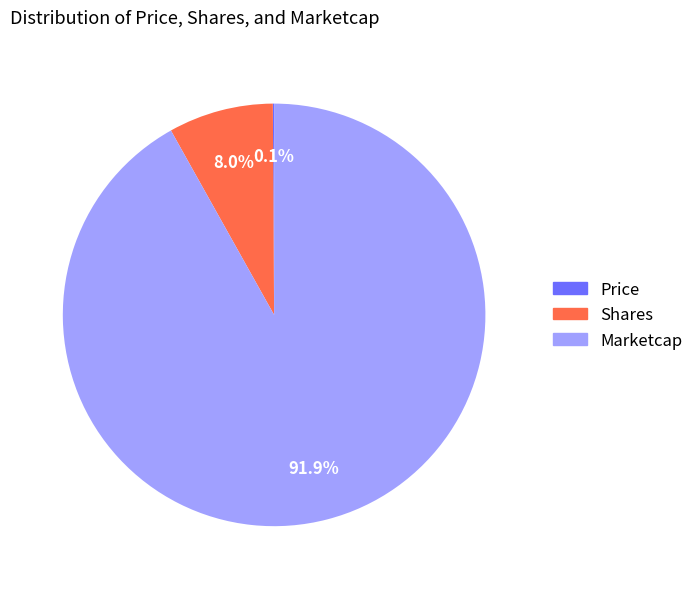

Which category has the biggest portion of the pie?

Marketcap